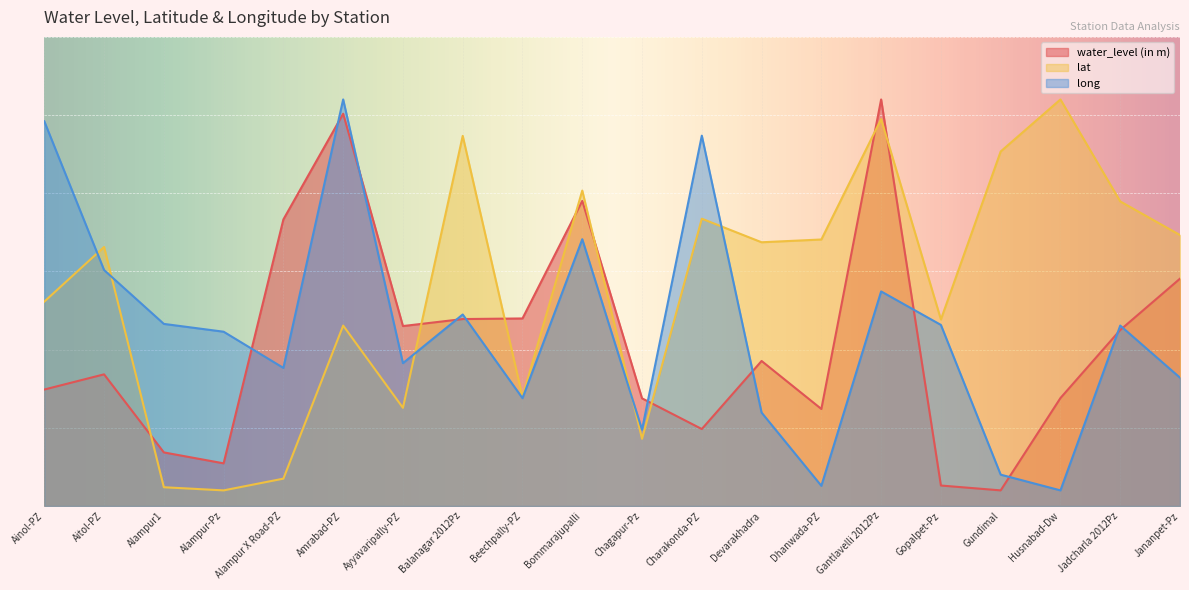

How many lines are shown in the chart?

3